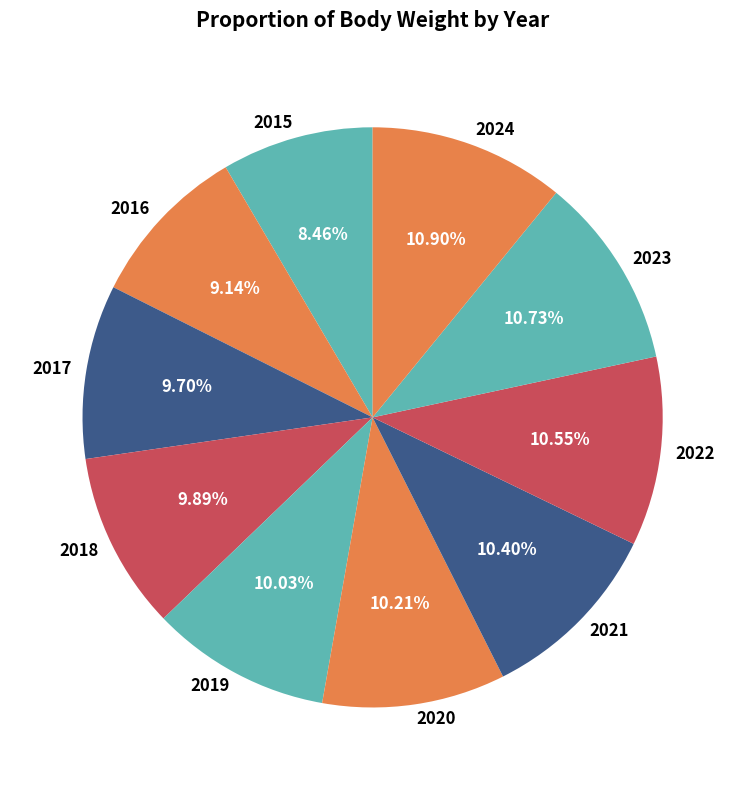

The 2023 slice represents 11% of the pie. True or false?

True